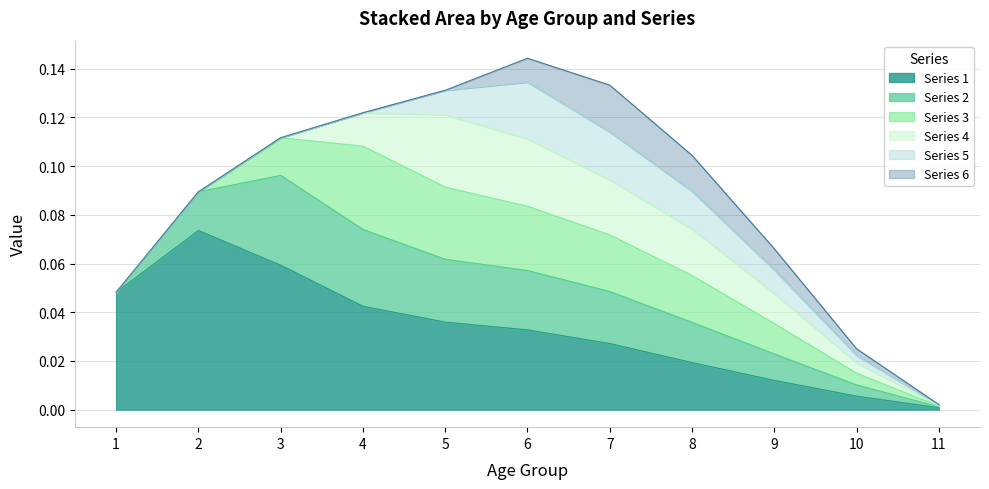

List the series in order of their peak value, lowest first.

6, 5, 4, 3, 2, 1